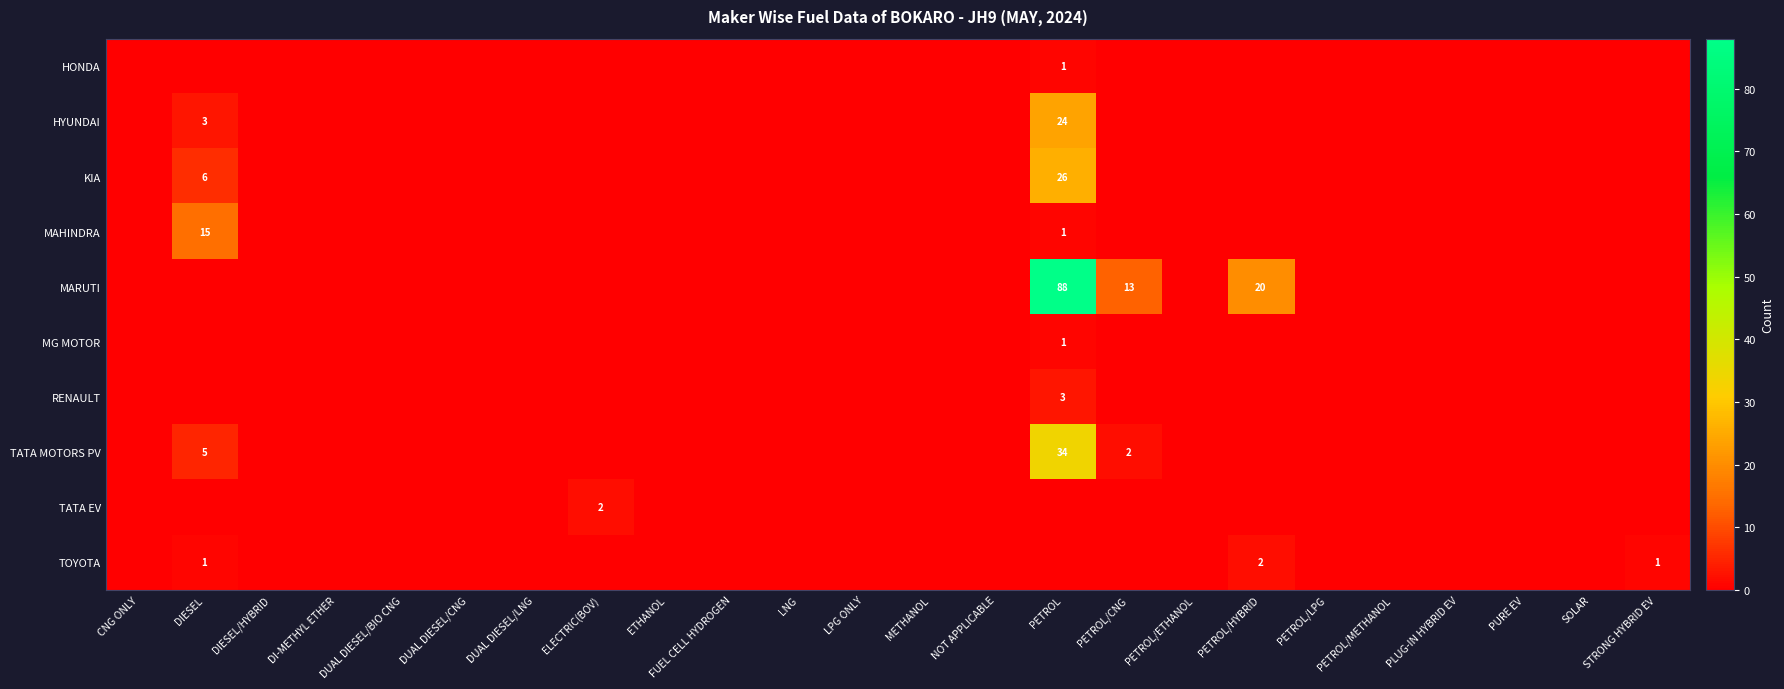

Which has a higher value, PETROL/ETHANOL or PETROL?

PETROL